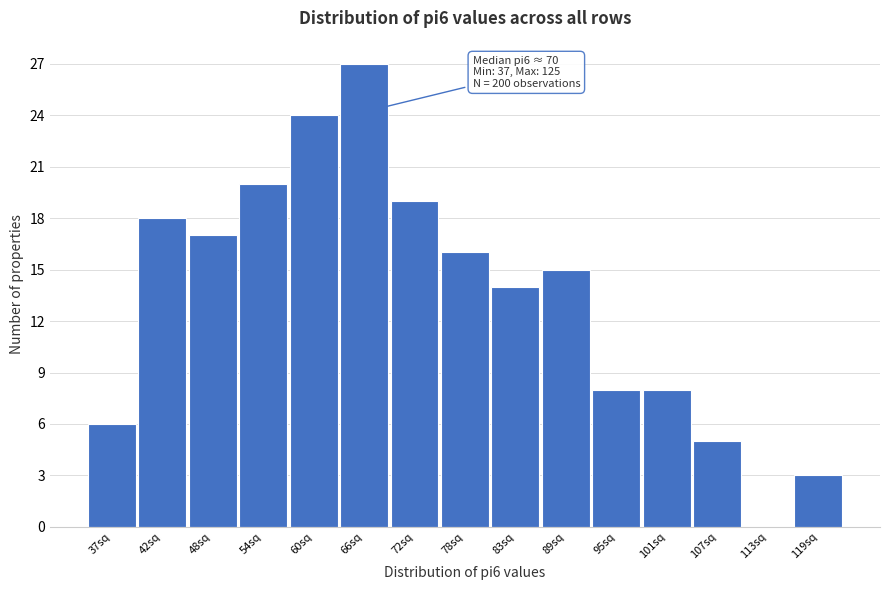

Reading left to right, extract all data points from this chart.

37sq=6	42sq=18	48sq=17	54sq=20	60sq=24	66sq=27	72sq=19	78sq=16	83sq=14	89sq=15	95sq=8	101sq=8	107sq=5	113sq=0	119sq=3